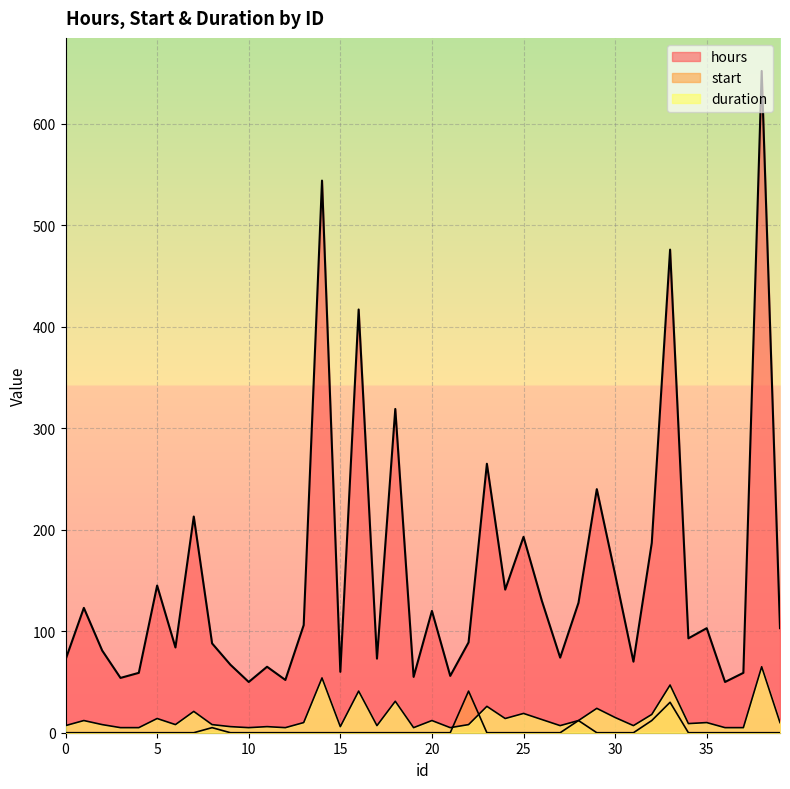

True or false: start and duration cross at least once.

True